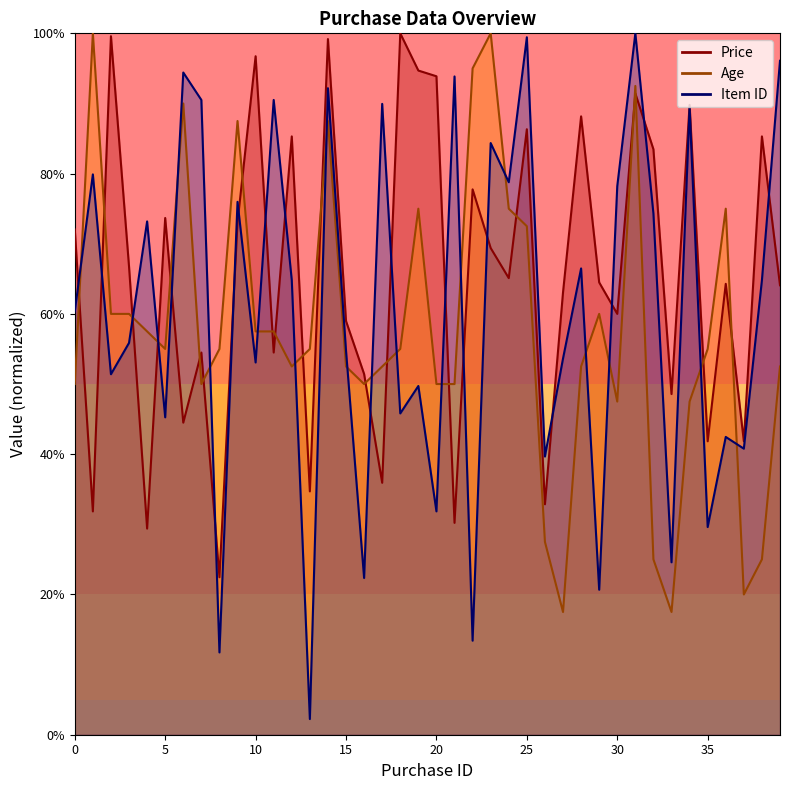

Is it true that Item ID equals 0.4 at 16?

False